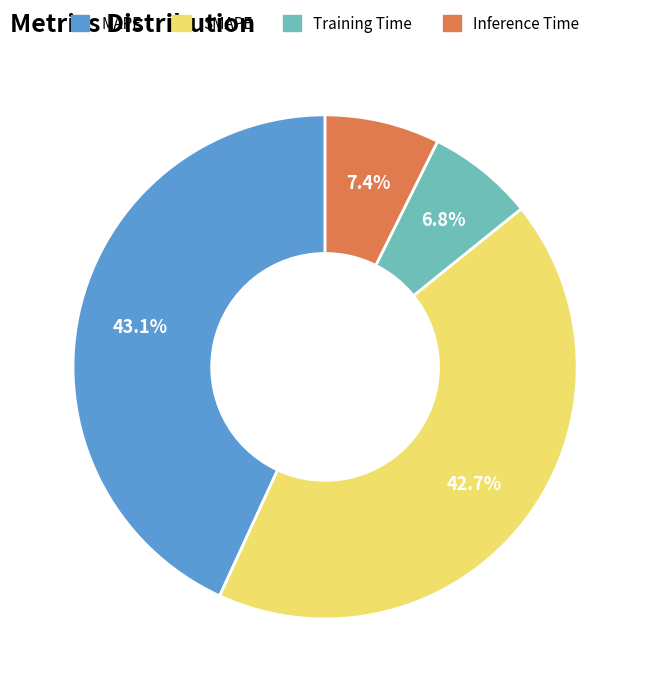

What percentage is the Inference Time slice, to the nearest percent?

7%